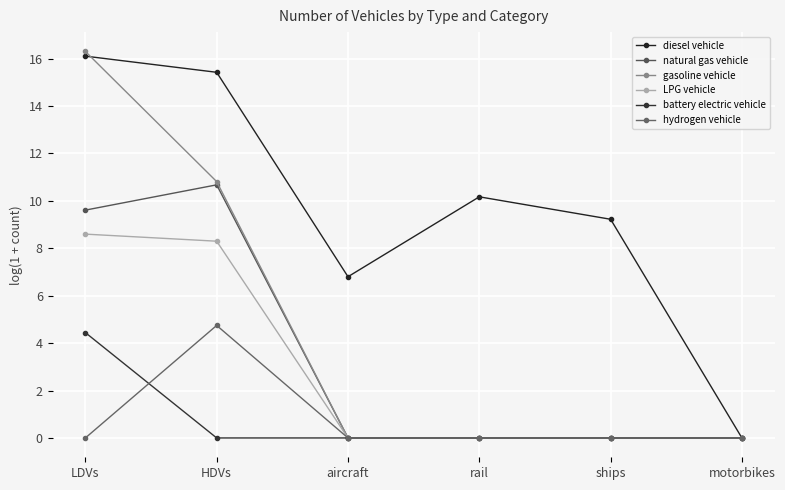

Reading right to left, transcribe all the data shown in this chart.

diesel vehicle: motorbikes=0.0	ships=9.2	rail=10.2	aircraft=6.8	HDVs=15.4	LDVs=16.1
natural gas vehicle: motorbikes=0.0	ships=0.0	rail=0.0	aircraft=0.0	HDVs=10.7	LDVs=9.6
gasoline vehicle: motorbikes=0.0	ships=0.0	rail=0.0	aircraft=0.0	HDVs=10.8	LDVs=16.3
LPG vehicle: motorbikes=0.0	ships=0.0	rail=0.0	aircraft=0.0	HDVs=8.3	LDVs=8.6
battery electric vehicle: motorbikes=0.0	ships=0.0	rail=0.0	aircraft=0.0	HDVs=0.0	LDVs=4.4
hydrogen vehicle: motorbikes=0.0	ships=0.0	rail=0.0	aircraft=0.0	HDVs=4.7	LDVs=0.0